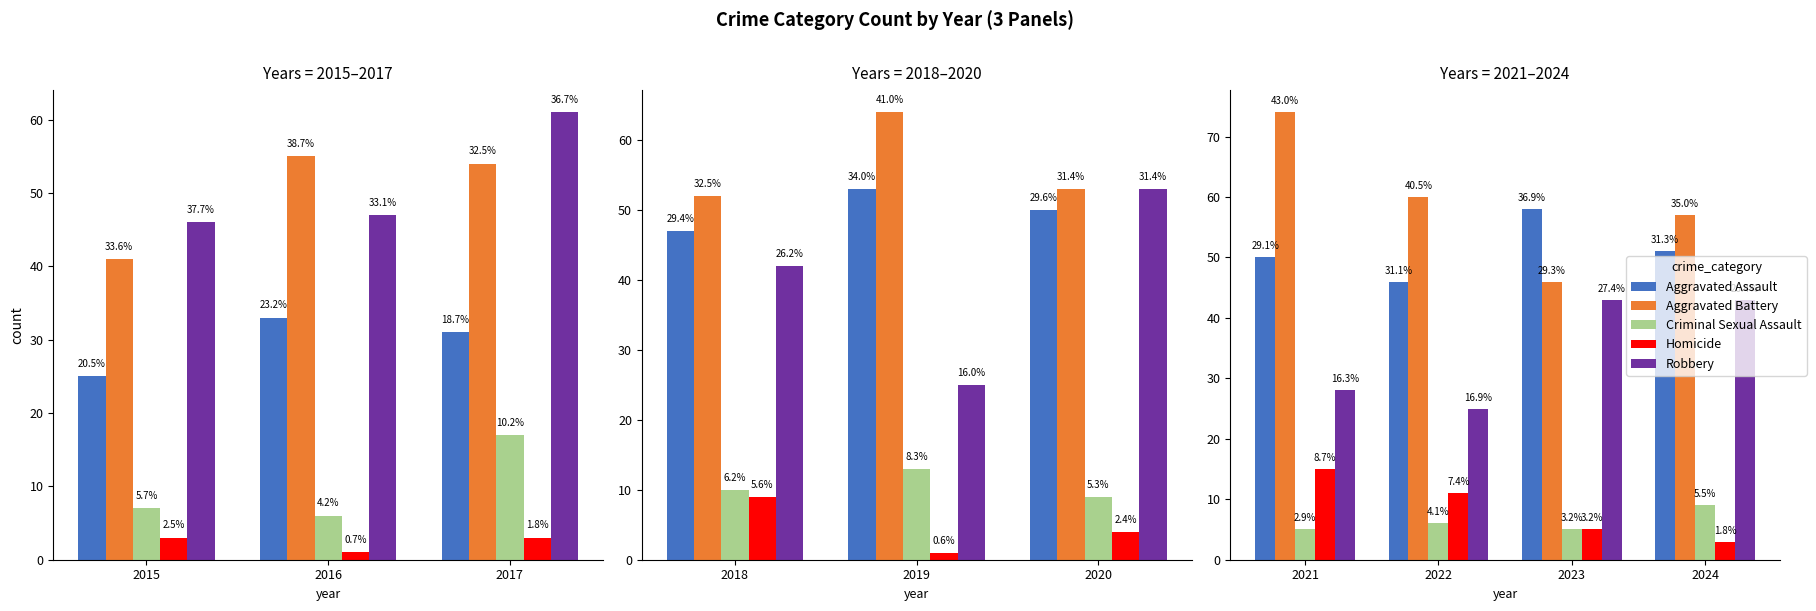

Is it true that Criminal Sexual Assault equals 9 at 2024?

True